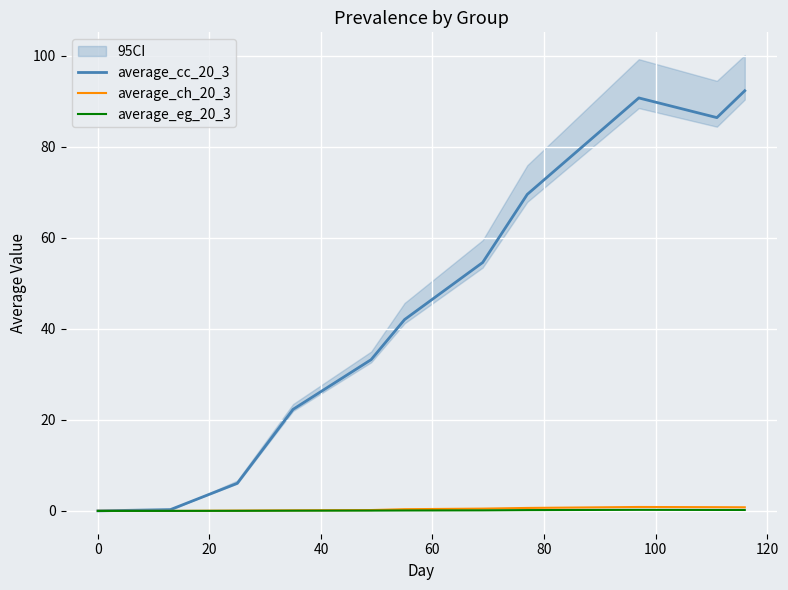

How many values in the average_ch_20_3 series are below 0?

1